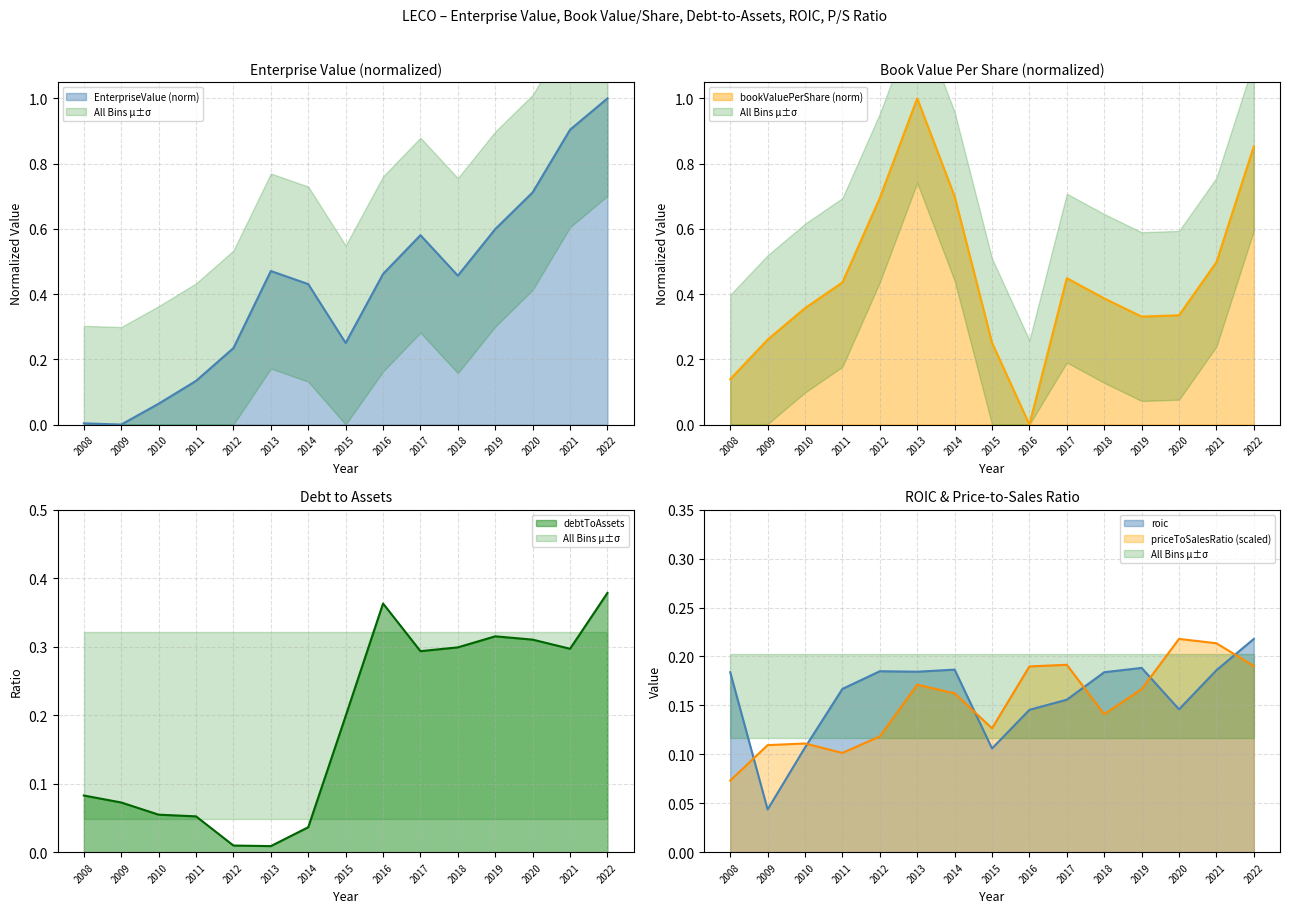

Is it true that EnterpriseValue equals 0.8 at 2016?

False